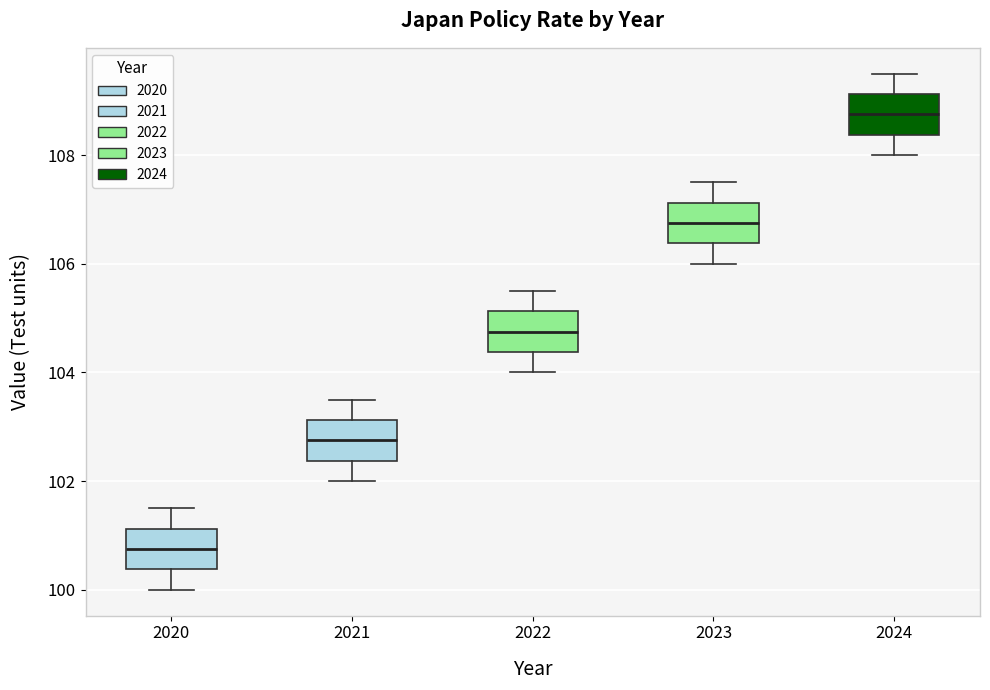

Reading left to right, transcribe this box plot: for each box, give where its median line is, the range the box spans, and where its two whiskers end, as read against the y-axis. The values are not printed on the chart, so give them approximately, as read against the axis.

2020: median 100.8, box 100.4 to 101.2, whiskers 100.0 to 101.6
2021: median 102.8, box 102.4 to 103.2, whiskers 102.0 to 103.6
2022: median 104.8, box 104.4 to 105.2, whiskers 104.0 to 105.6
2023: median 106.8, box 106.4 to 107.2, whiskers 106.0 to 107.6
2024: median 108.8, box 108.4 to 109.2, whiskers 108.0 to 109.6